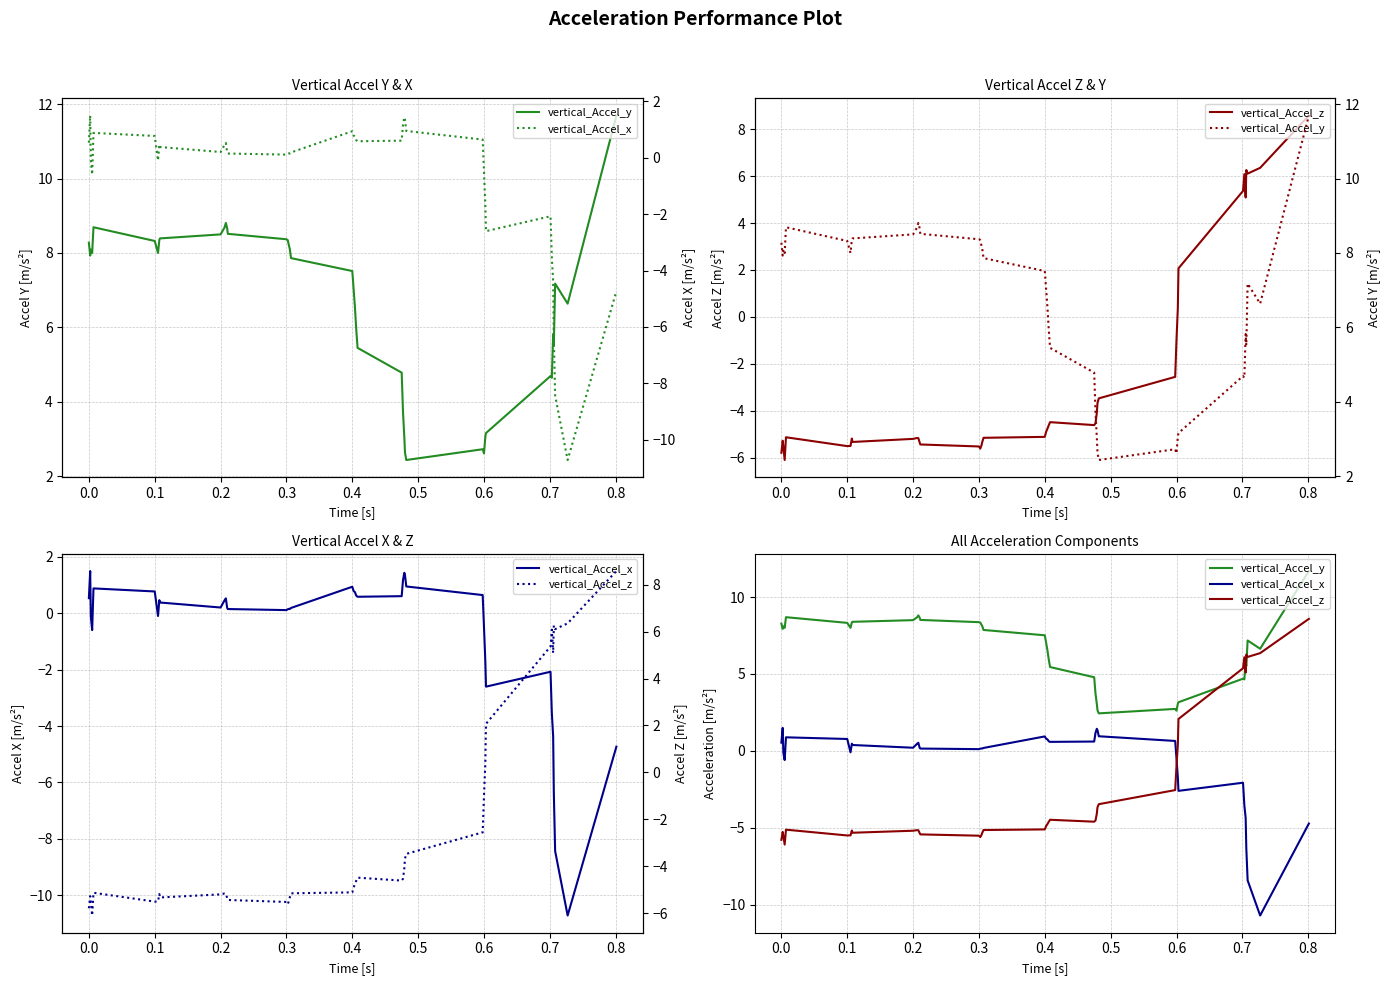

Reading left to right, list all the values displayed in this chart.

vertical_Accel_y: 8.3	7.9	8.1	8.0	8.7	8.3	8.0	8.4	8.4	8.5	8.7	8.8	8.7	8.5	8.4	8.3	8.2	8.1	7.9	7.5	7.0	6.5	5.9	5.5	4.8	3.7	3.0	2.6	2.4	2.7	2.6	3.1	3.2	4.7	4.6	5.8	5.5	7.2	6.6	11.7
vertical_Accel_z: -5.8	-5.3	-5.5	-6.1	-5.1	-5.5	-5.5	-5.2	-5.3	-5.2	-5.2	-5.2	-5.4	-5.4	-5.5	-5.6	-5.5	-5.3	-5.2	-5.1	-4.9	-4.8	-4.6	-4.5	-4.6	-4.5	-4.1	-3.7	-3.5	-2.6	-1.0	0.4	2.1	5.4	6.1	5.1	6.3	6.1	6.4	8.6
vertical_Accel_x: 0.5	1.5	-0.1	-0.6	0.9	0.8	-0.1	0.5	0.4	0.2	0.5	0.5	0.2	0.1	0.1	0.1	0.2	0.1	0.2	0.9	0.8	0.7	0.6	0.6	0.6	1.2	1.4	1.3	0.9	0.6	-0.5	-1.7	-2.6	-2.1	-3.5	-4.4	-6.3	-8.4	-10.7	-4.7